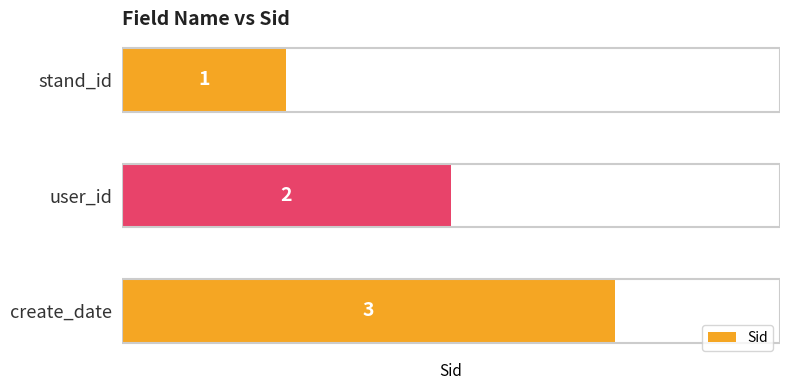

What is the ratio of the value at stand_id to the value at create_date?

0.3